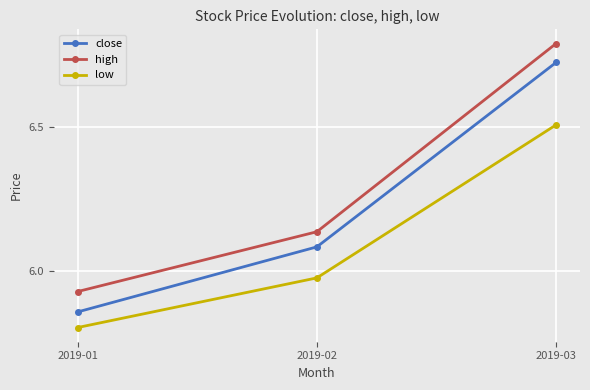

The value of low at 2019-02 is 2.3. True or false?

False